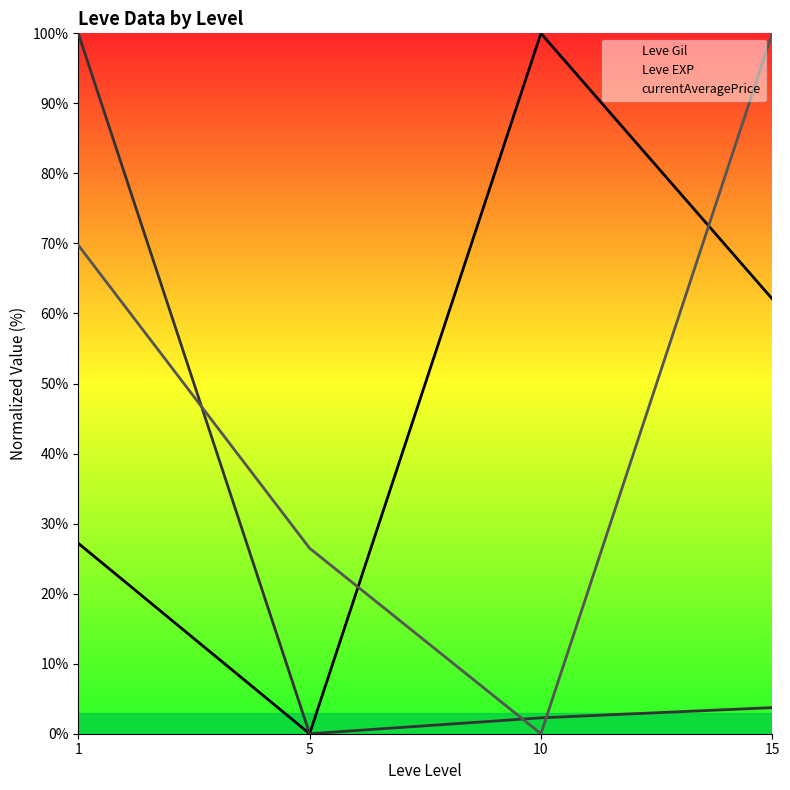

Does the chart have visible grid lines?

No